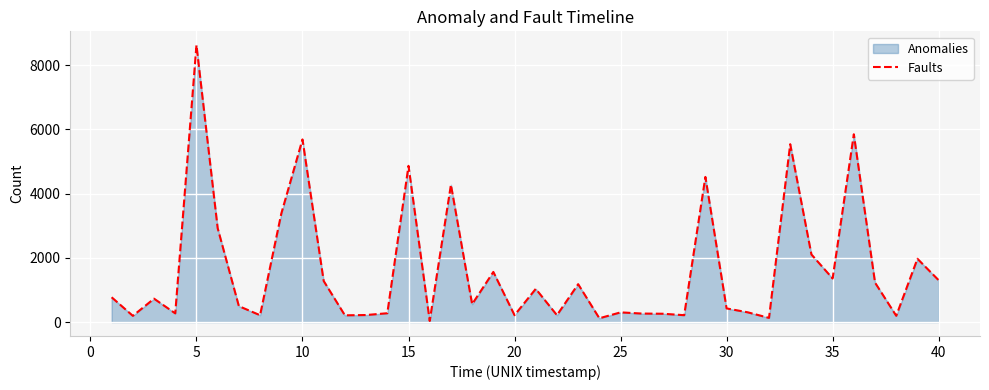

What is the difference between the maximum and minimum values?

8588